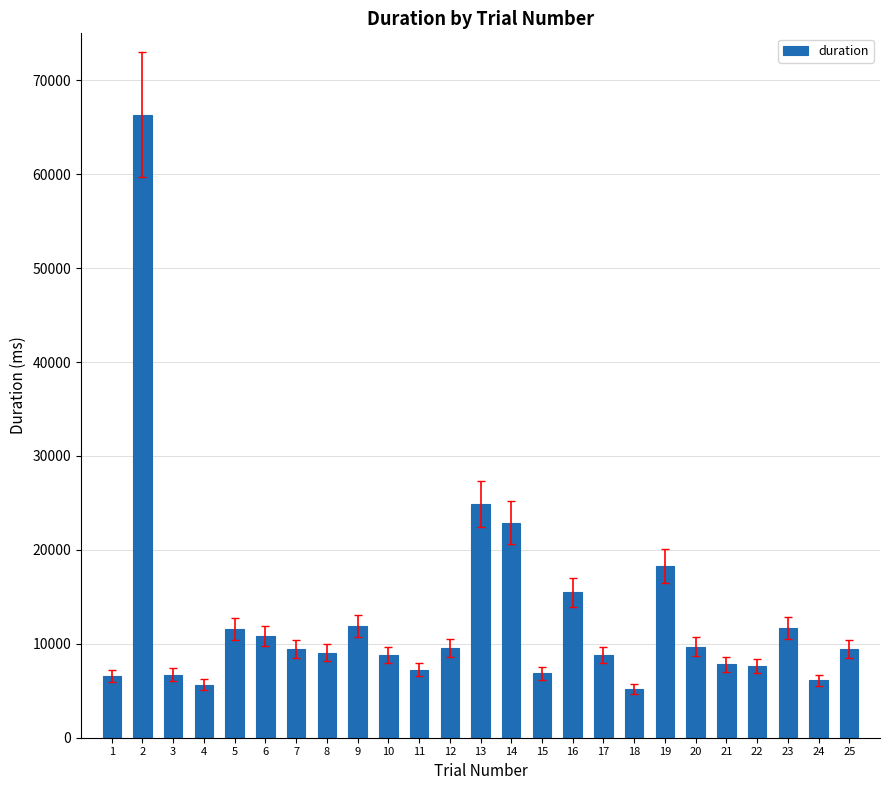

What is the smallest value displayed?

5190.3